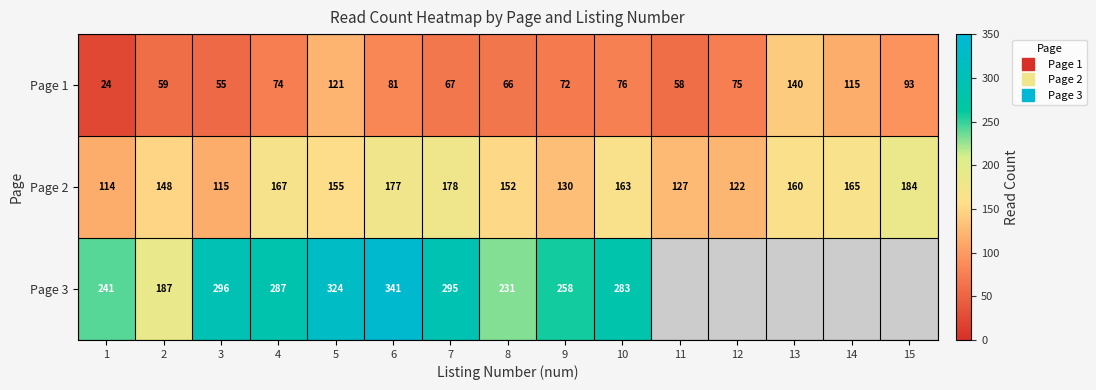

Where is Page 1 nearest to the value 82?

6